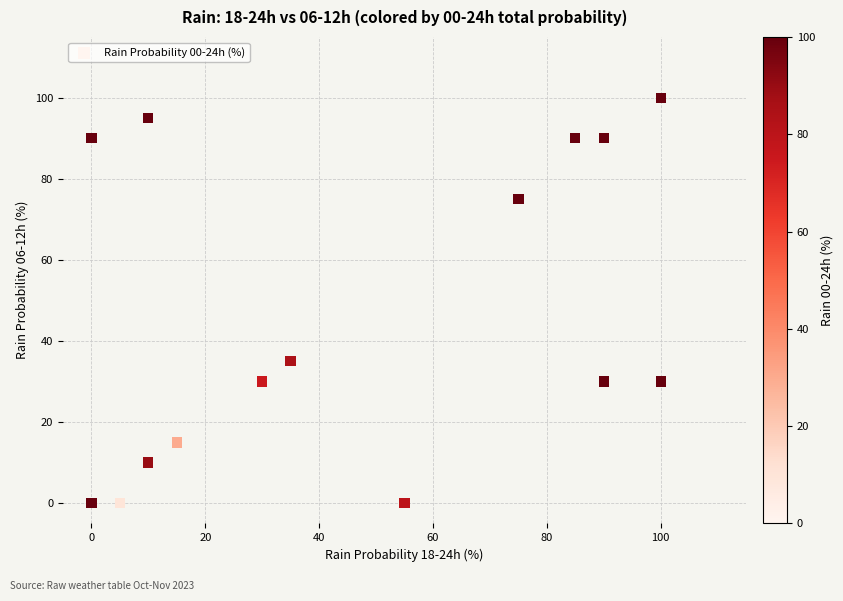

What Y value in the scatter plot is closest to 50?

35